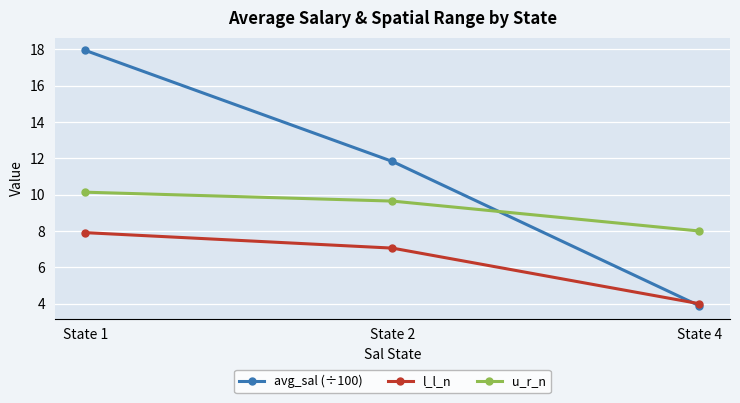

Reading left to right, list all the values displayed in this chart.

avg_sal (÷100): 17.9	11.8	3.9
l_l_n: 7.9	7.1	4.0
u_r_n: 10.1	9.6	8.0